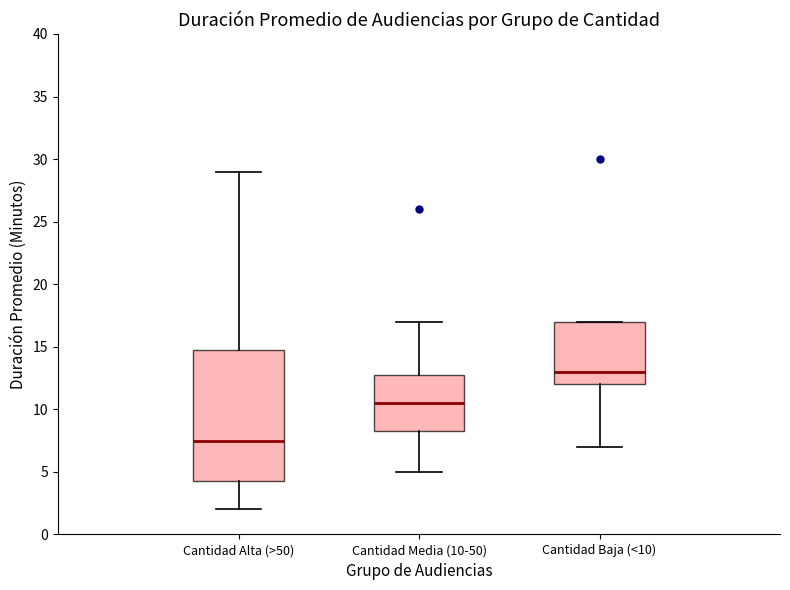

Reading left to right, transcribe this box plot: for each box, give where its median line is, the range the box spans, and where its two whiskers end, as read against the y-axis. The values are not printed on the chart, so give them approximately, as read against the axis.

Cantidad Alta (>50): median 7.5, box 4.5 to 15.0, whiskers 2.0 to 29.0
Cantidad Media (10-50): median 10.5, box 8.5 to 13.0, whiskers 5.0 to 17.0
Cantidad Baja (<10): median 13.0, box 12.0 to 17.0, whiskers 7.0 to 17.0